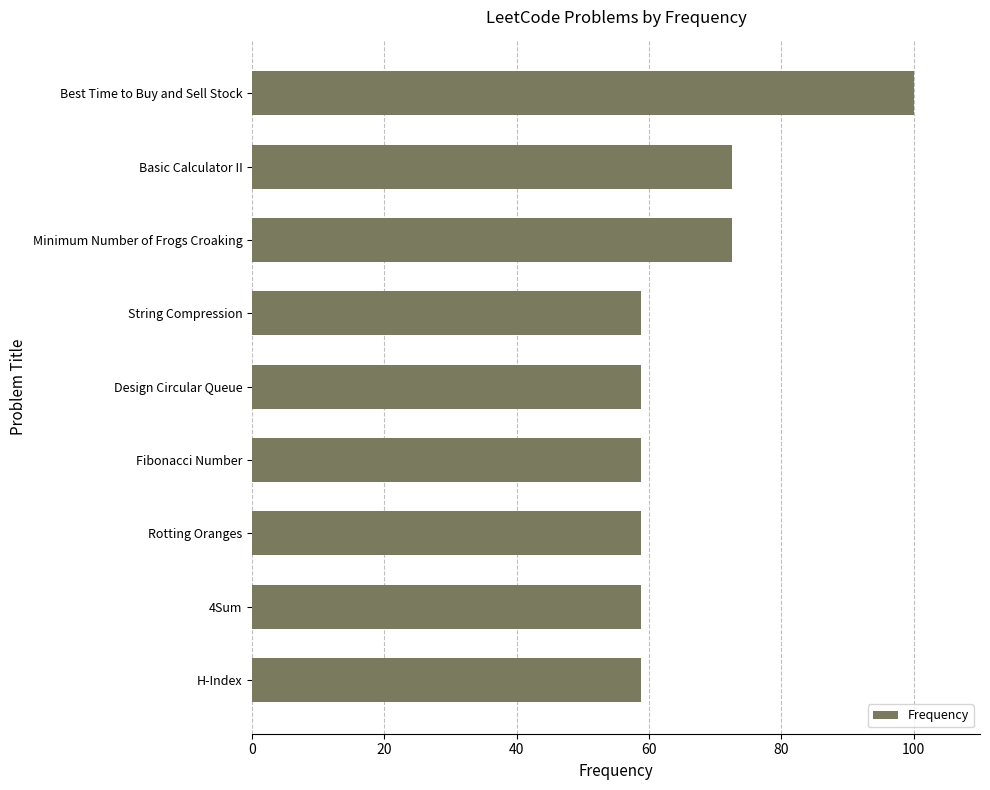

The value at String Compression is 58.8. True or false?

True